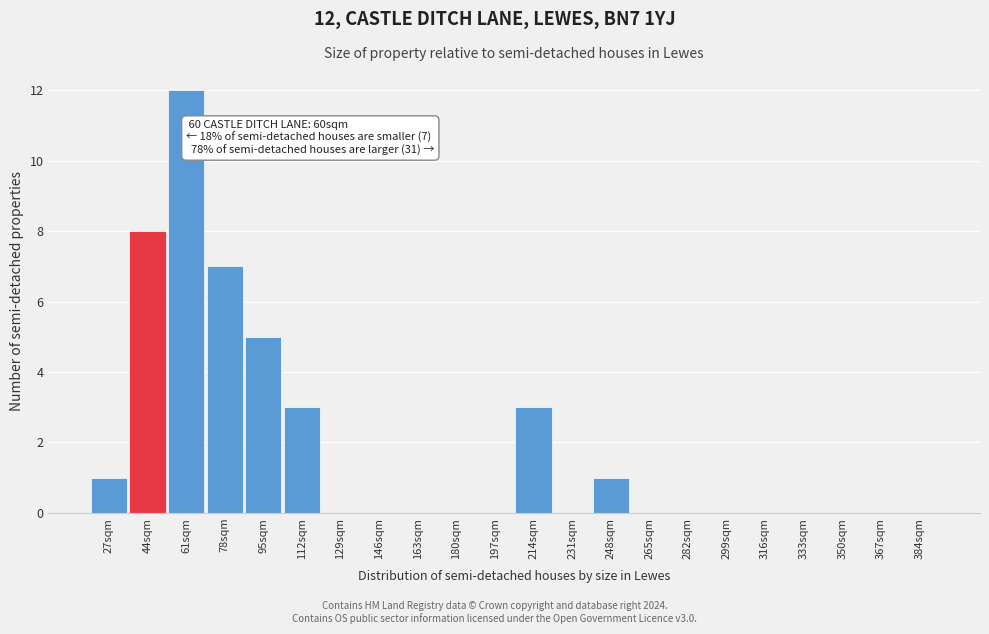

Reading left to right, what are all the values shown in this chart?

27sqm=1	44sqm=8	61sqm=12	78sqm=7	95sqm=5	112sqm=3	129sqm=0	146sqm=0	163sqm=0	180sqm=0	197sqm=0	214sqm=3	231sqm=0	248sqm=1	265sqm=0	282sqm=0	299sqm=0	316sqm=0	333sqm=0	350sqm=0	367sqm=0	384sqm=0